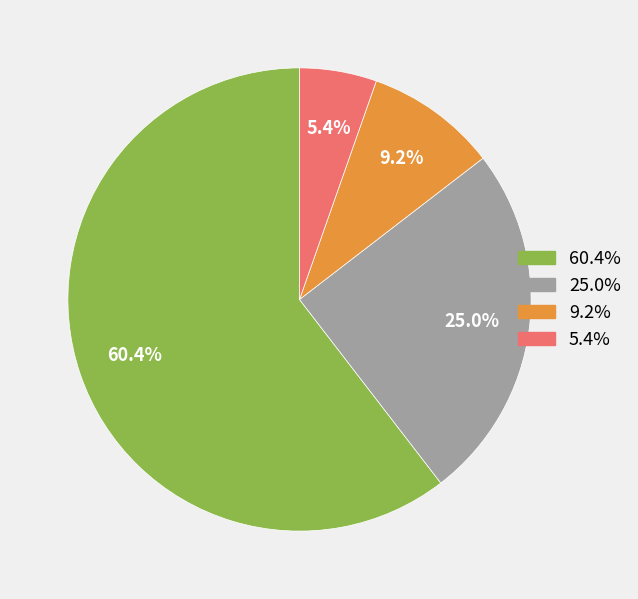

Count the number of slices in the pie.

4